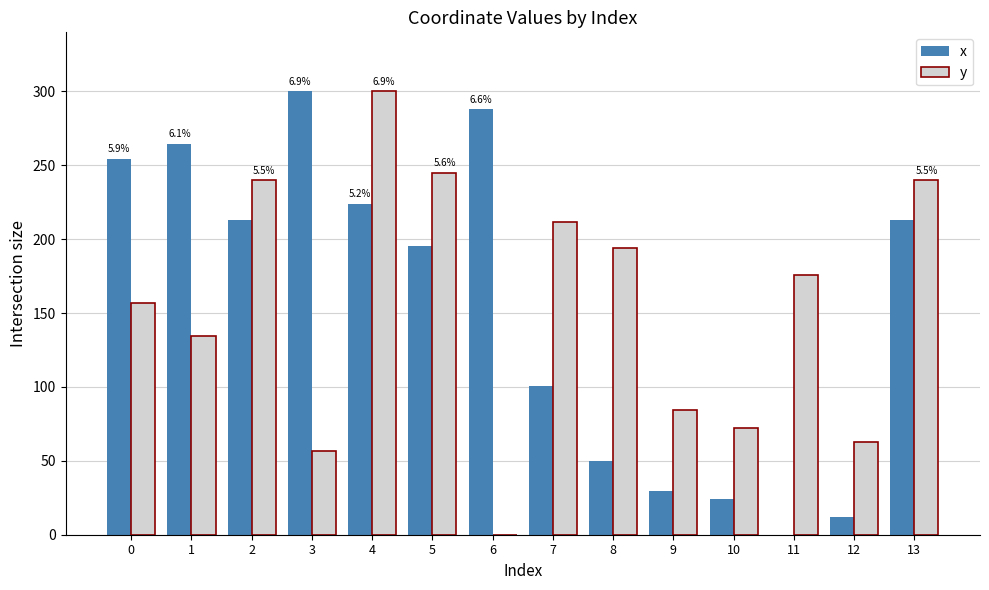

What value does the y series have at 10?

72.3